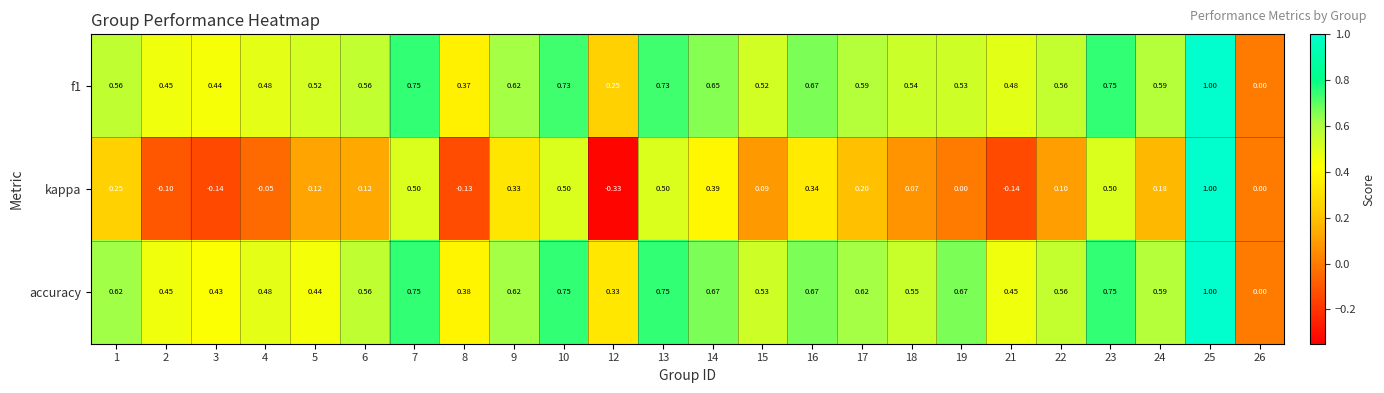

Which series has the largest total across all categories?

accuracy